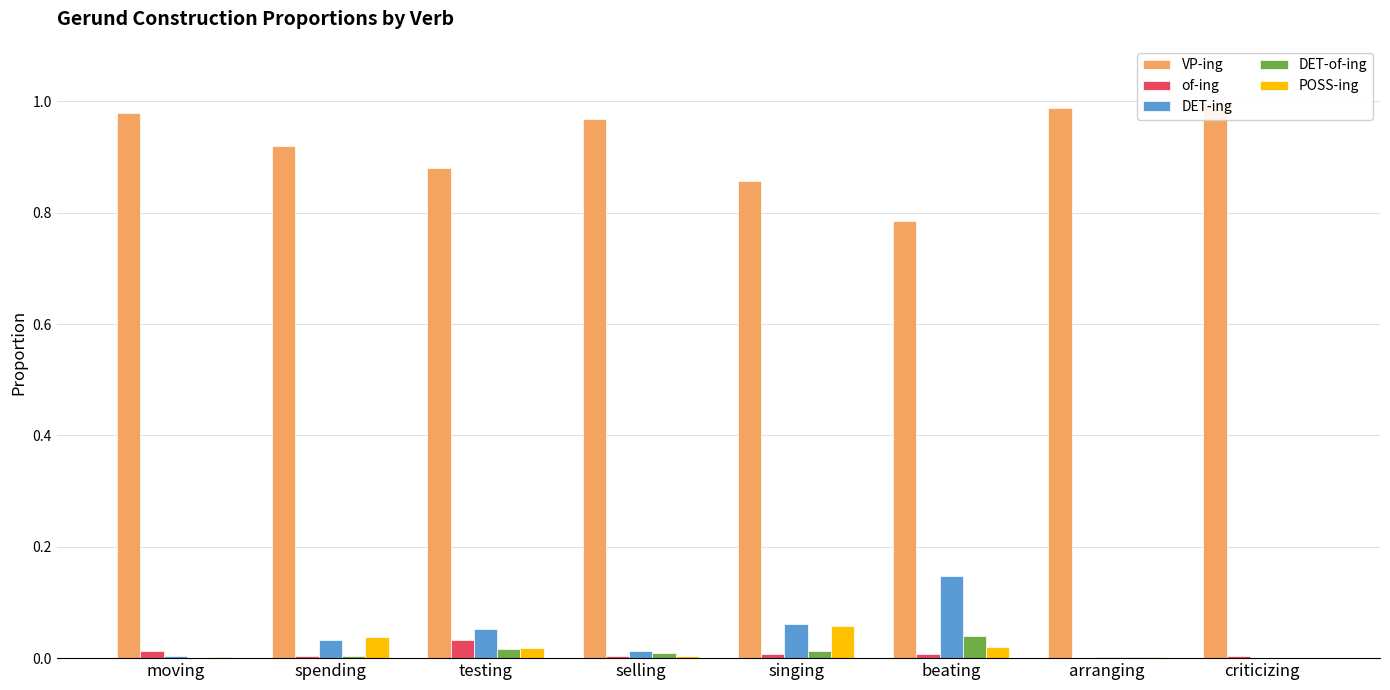

How many values in the of-ing series exceed 0?

7